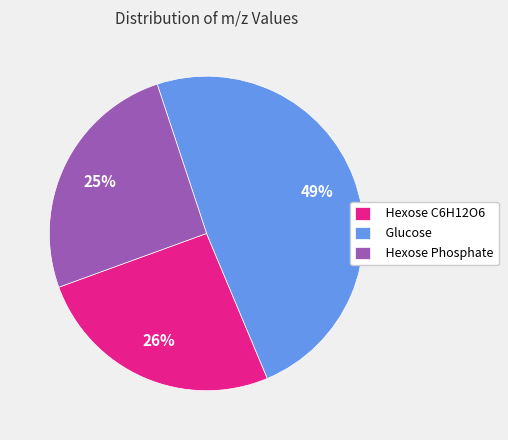

Combined, do Hexose Phosphate and Hexose C6H12O6 account for over 50%?

Yes